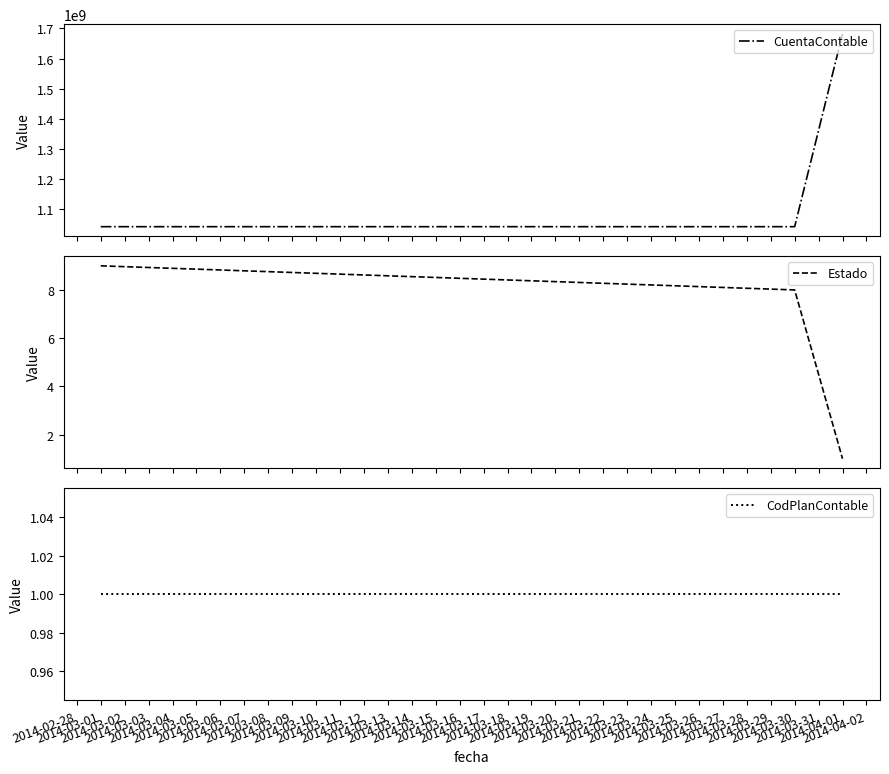

What is the lowest value of the CuentaContable series?

1041030002